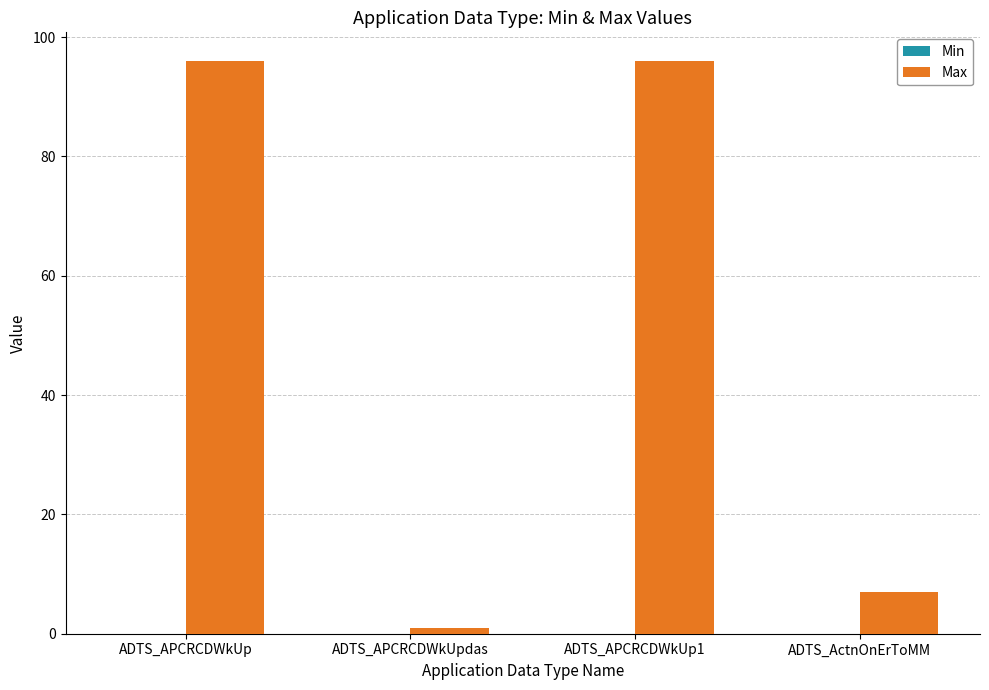

The chart shows a value of 7 at ADTS_ActnOnErToMM. True or false?

True